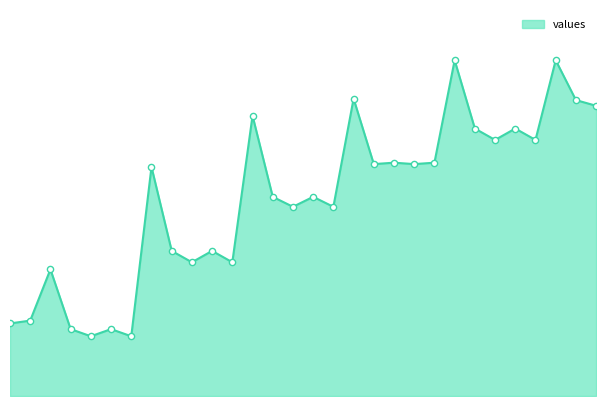

How many lines are shown in the chart?

1